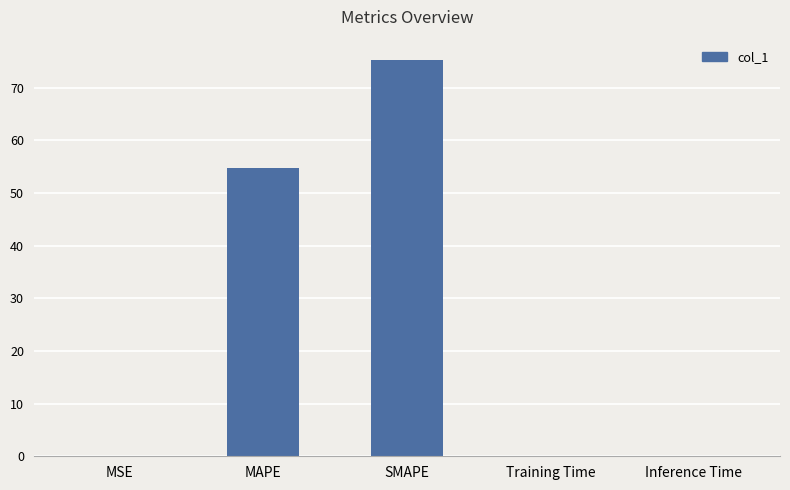

At which label is the value closest to 37?

MAPE